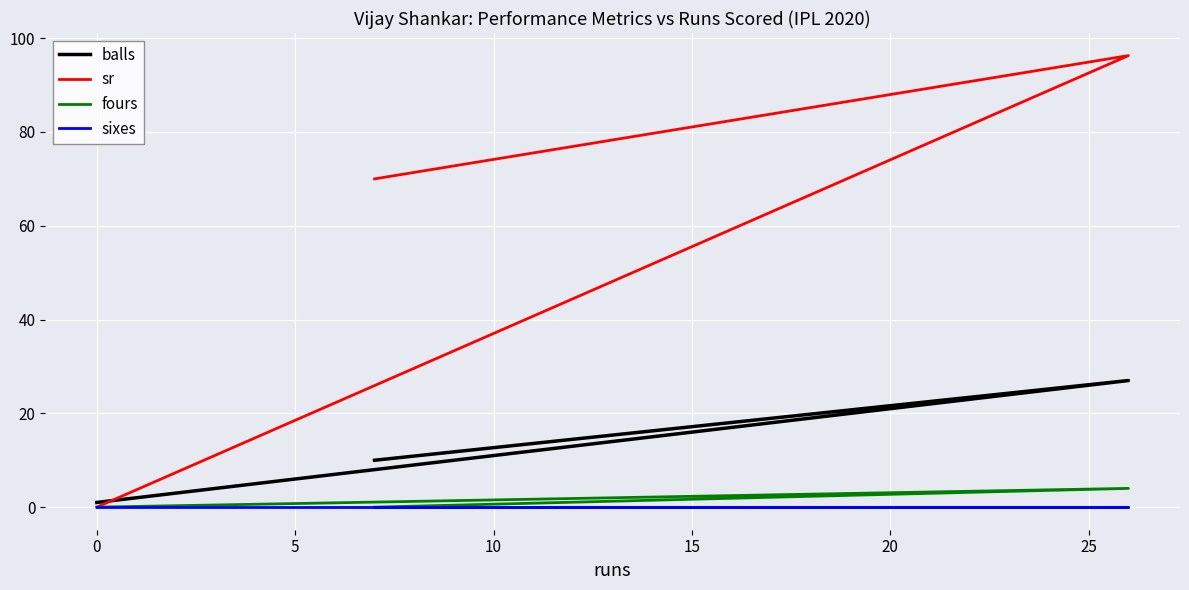

What is the difference between the fours values at 5 and 0?

4.0